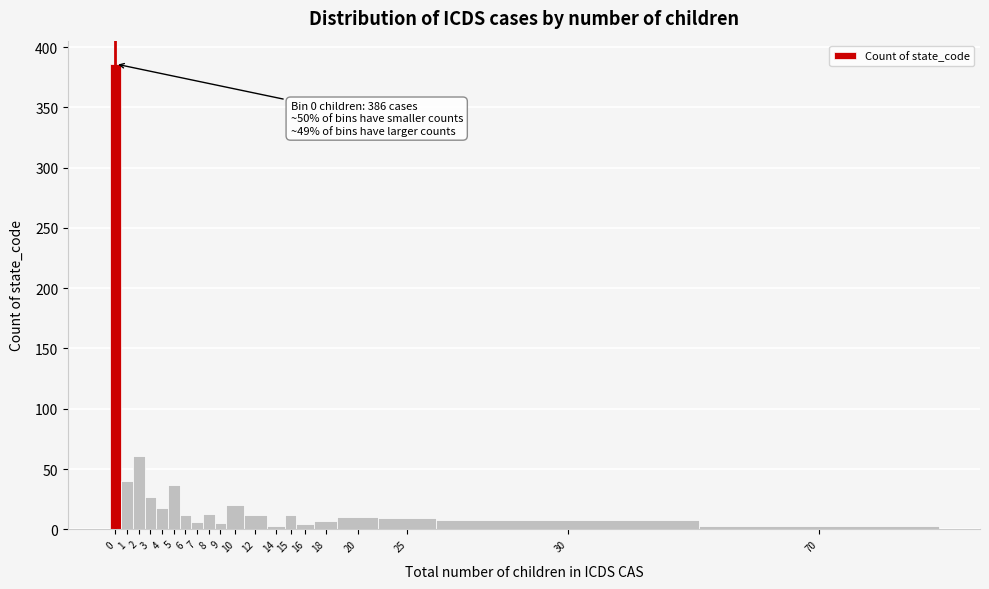

What is the change in value from 1 to 6?

-28